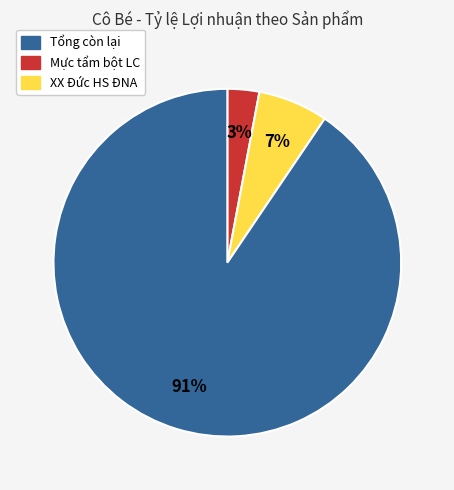

Does any single category account for the majority?

Yes